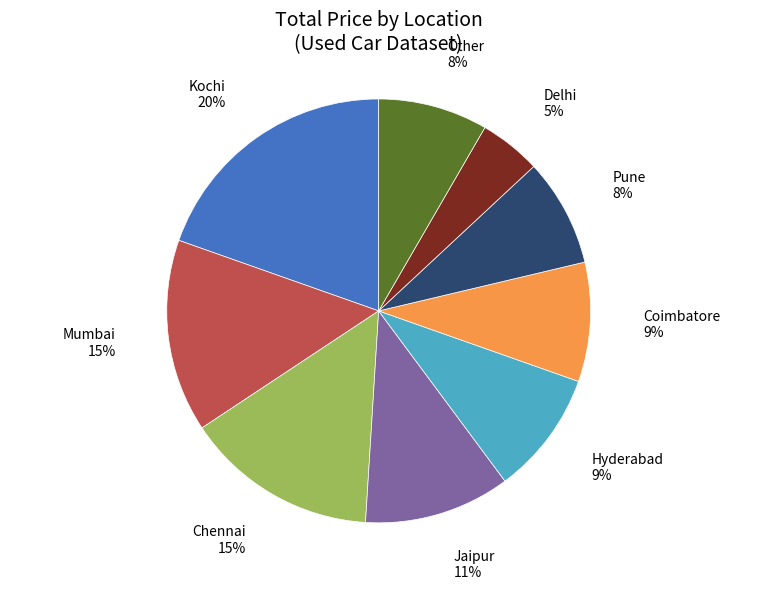

To the nearest percent, what is the difference between the largest and smallest slice percentages?

15%